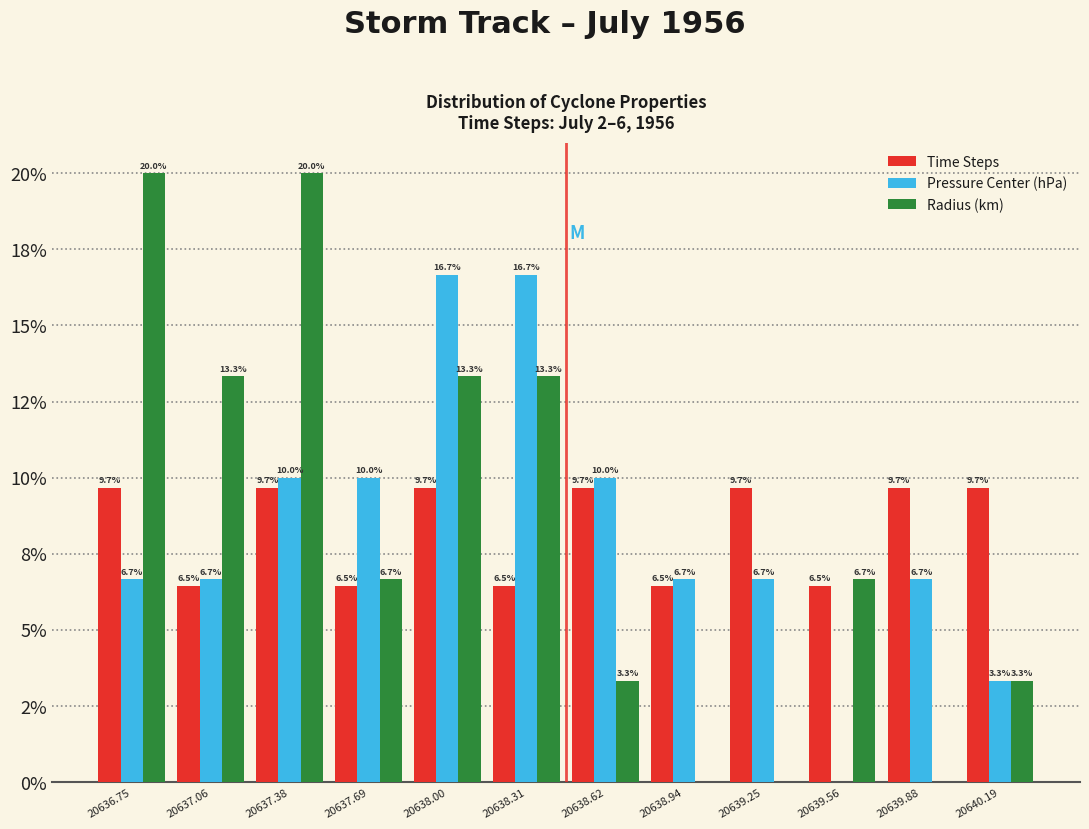

What are all the series names shown in the legend?

Time Steps, Pressure Center (hPa), Radius (km)